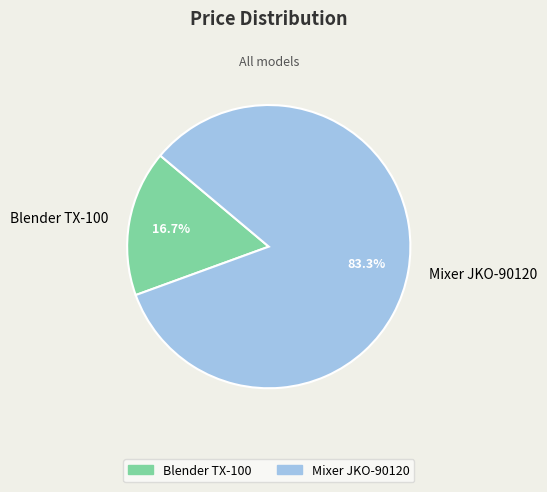

To the nearest percent, what portion does Blender TX-100 represent?

17%